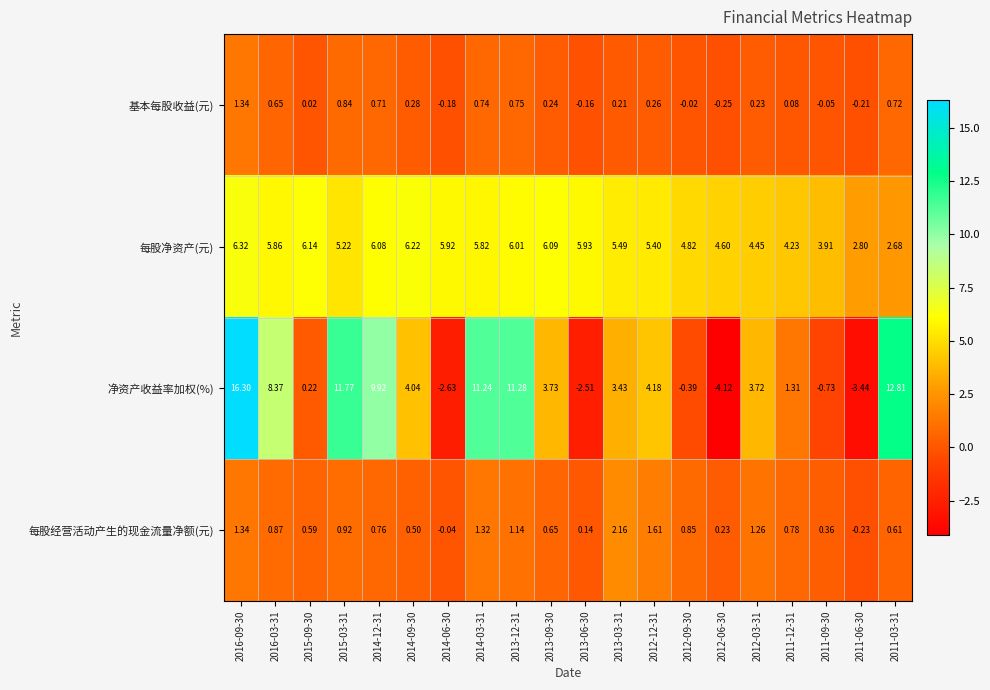

At 2014-03-31, list the series in order from smallest to largest.

基本每股收益(元), 每股经营活动产生的现金流量净额(元), 每股净资产(元), 净资产收益率加权(%)